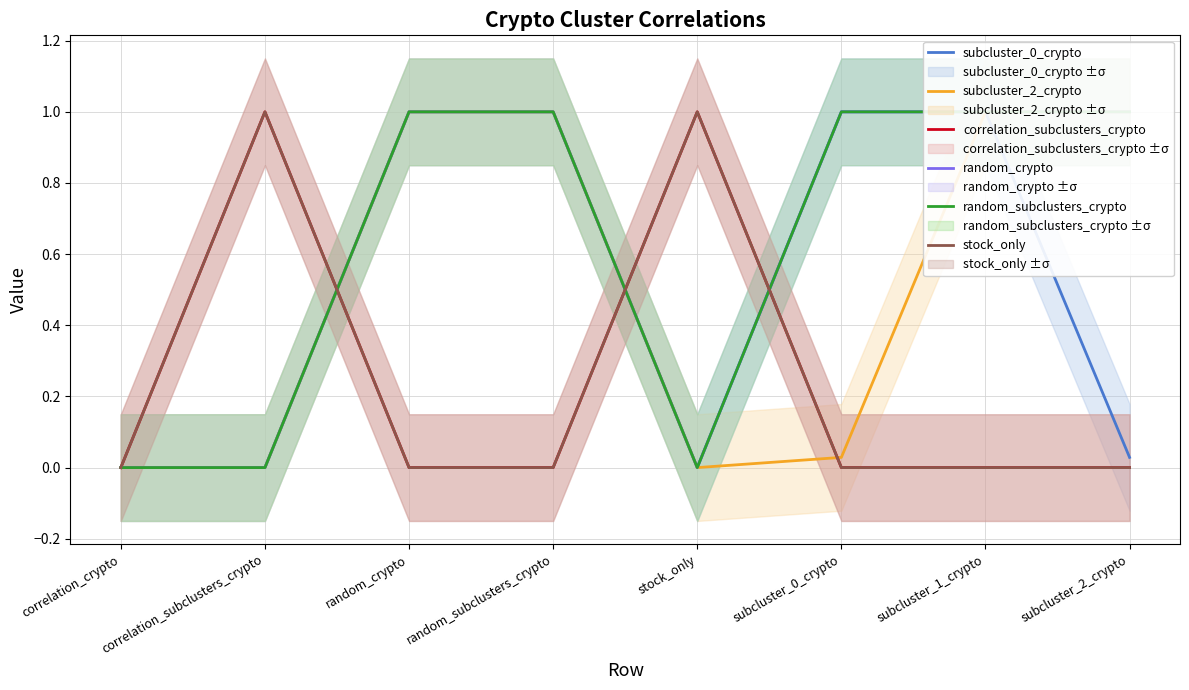

True or false: random_crypto and subcluster_2_crypto cross at least once.

False